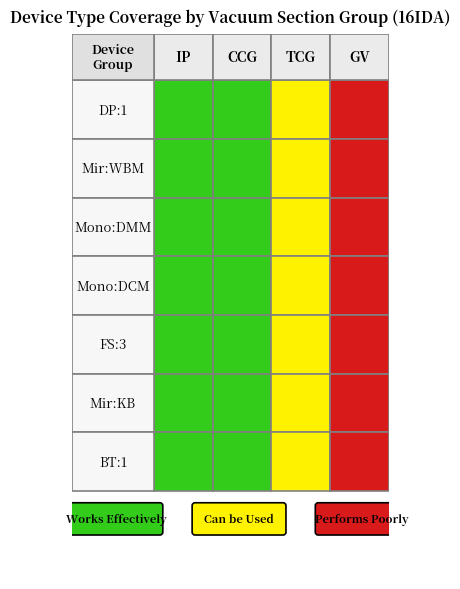

How many distinct data groups are displayed?

7